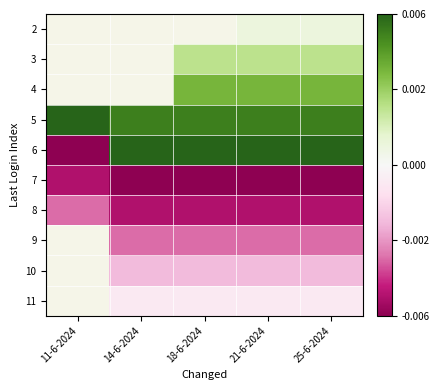

Between 25-6-2024 and 18-6-2024, which is larger?

18-6-2024